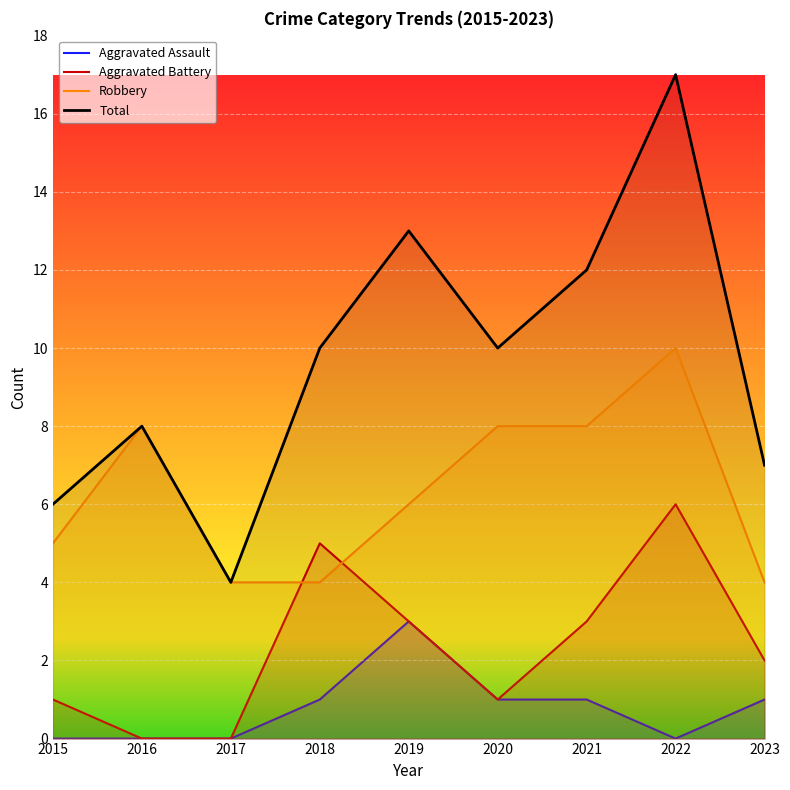

Is the value of Aggravated Battery at 2018 greater than the value of Robbery at 2016?

No